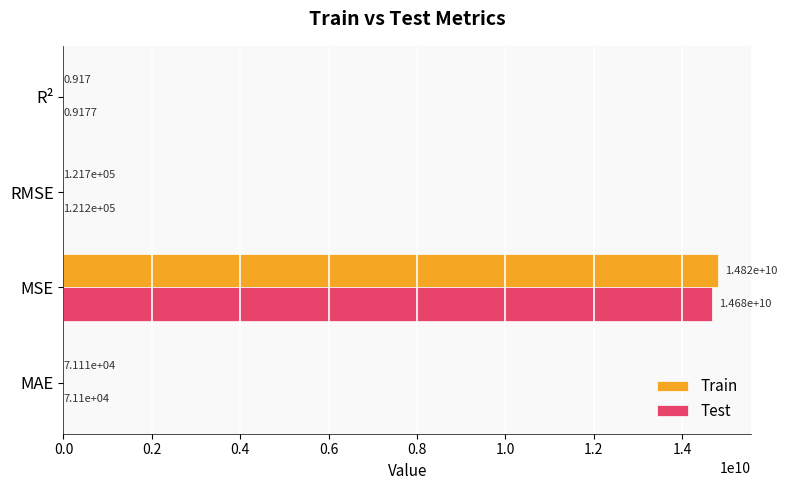

At which category does the chart reach its peak across all series?

MSE